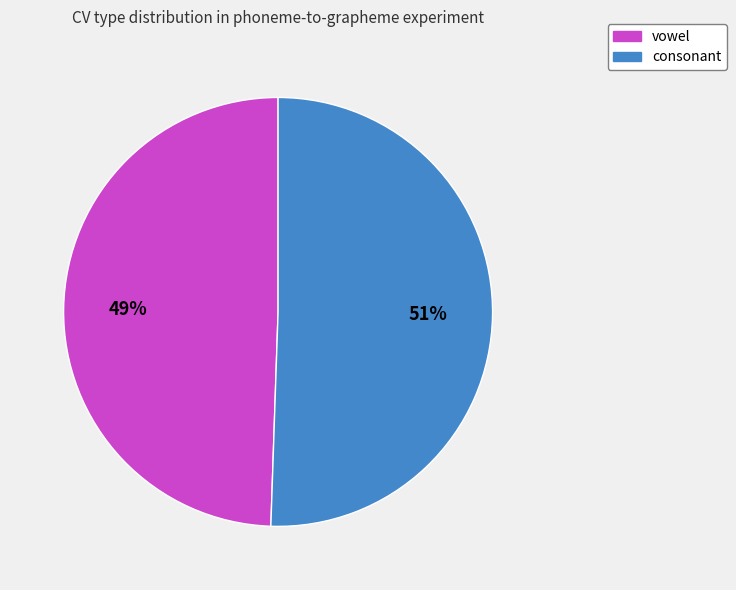

Is there a majority slice in this chart?

Yes